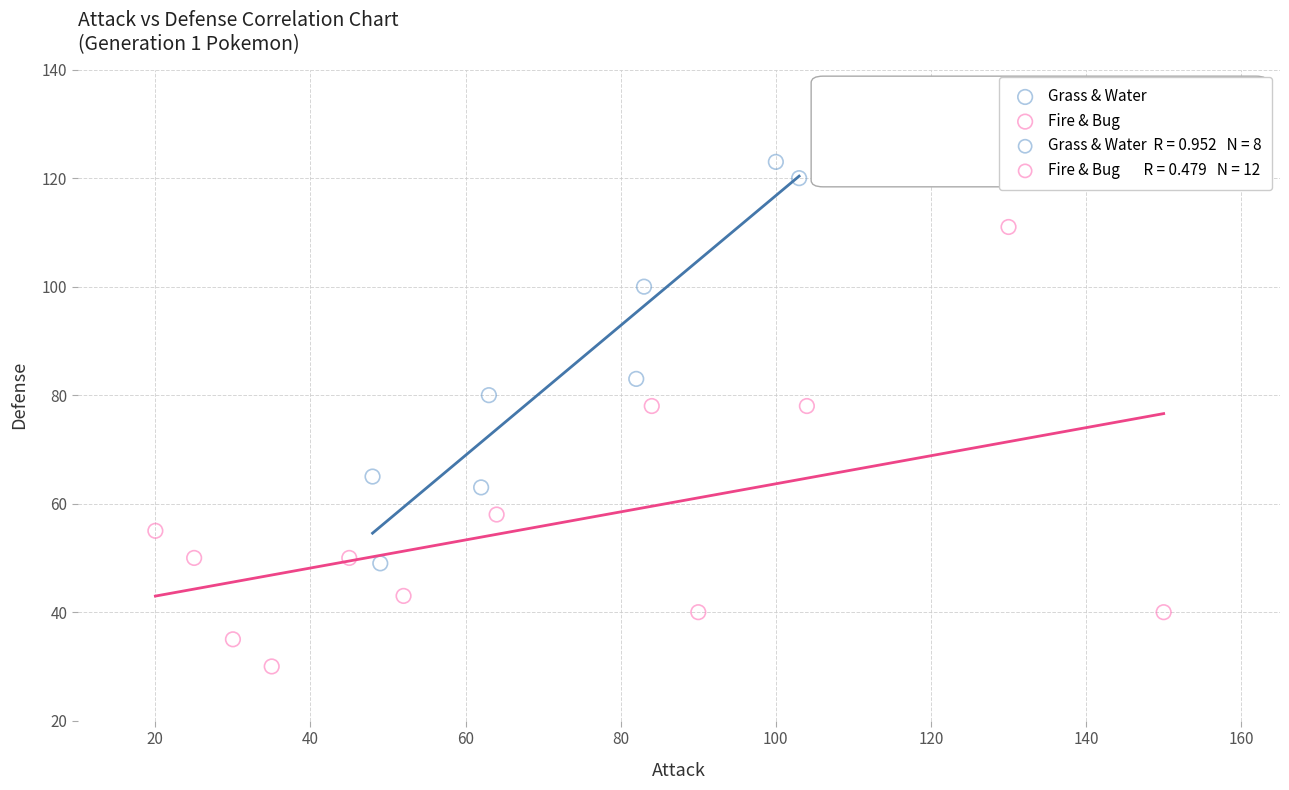

Which series has the largest Y range (max minus min)?

Fire & Bug